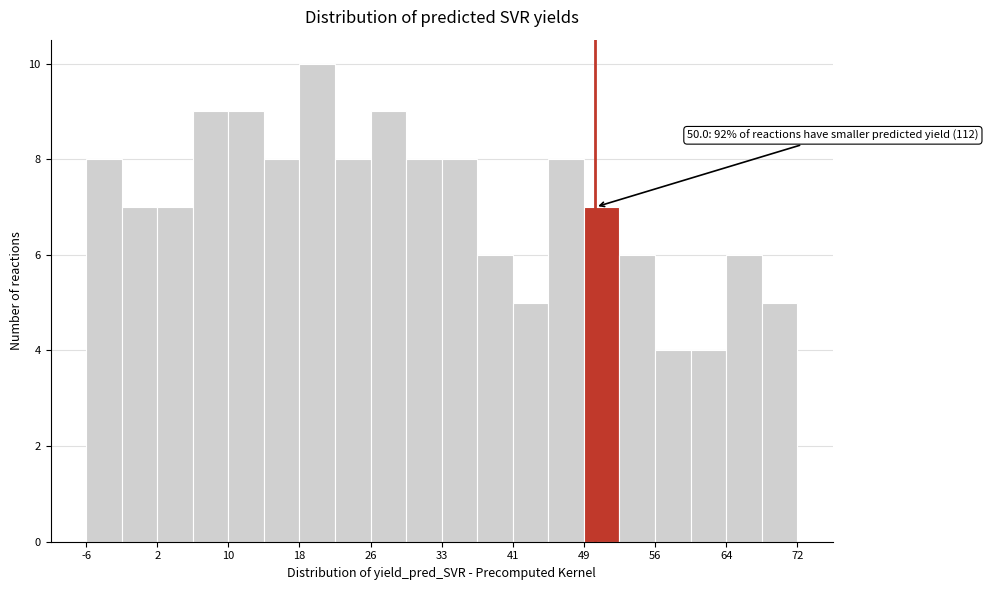

Around what value on the x-axis is the tallest bar? Give the approximate position of its centre, as read against the axis.

20